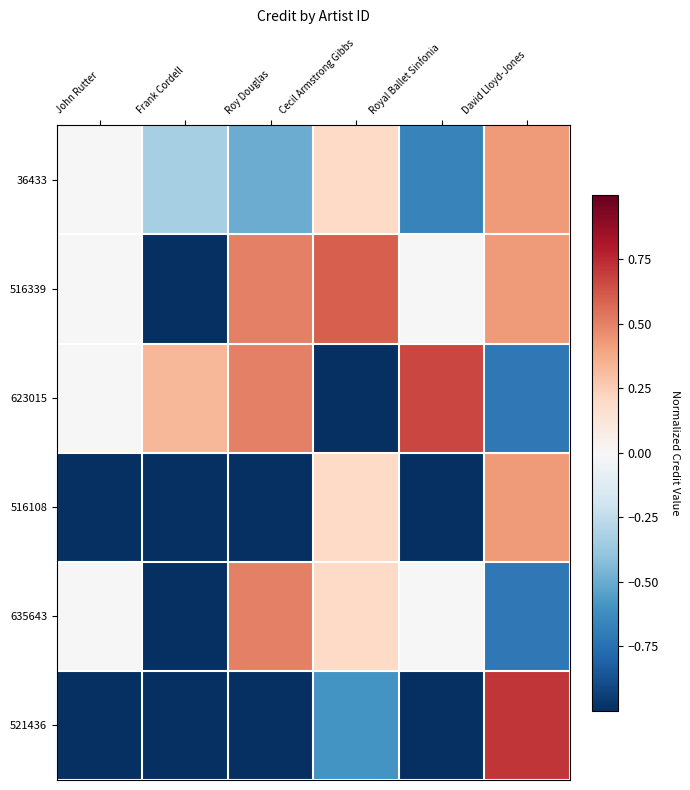

What is the difference between the highest and lowest values at David Lloyd-Jones?

1.4